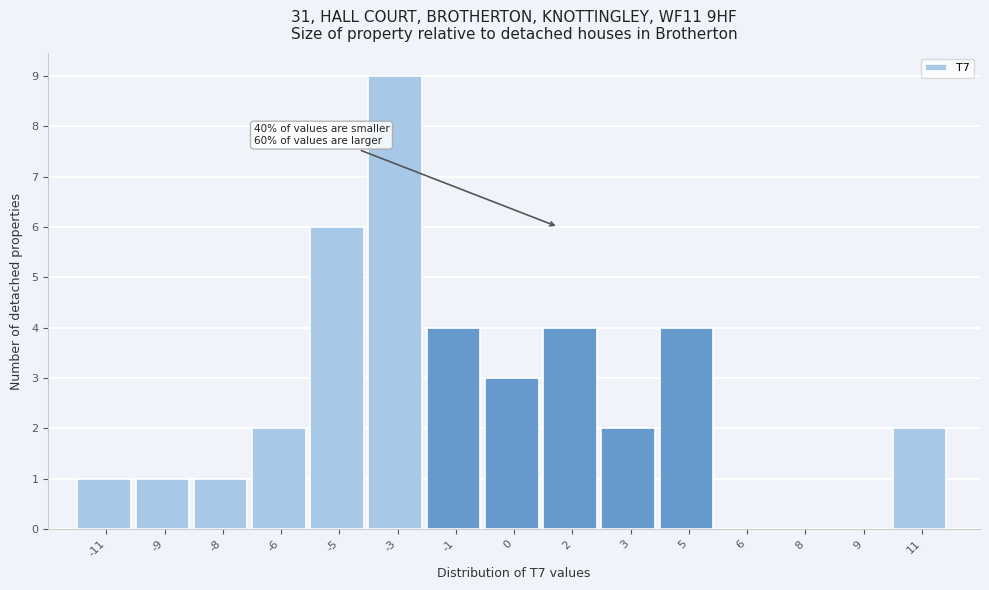

Reading left to right, what are all the values shown in this chart?

-11=1	-9=1	-8=1	-6=2	-5=6	-3=9	-1=4	0=3	2=4	3=2	5=4	6=0	8=0	9=0	11=2